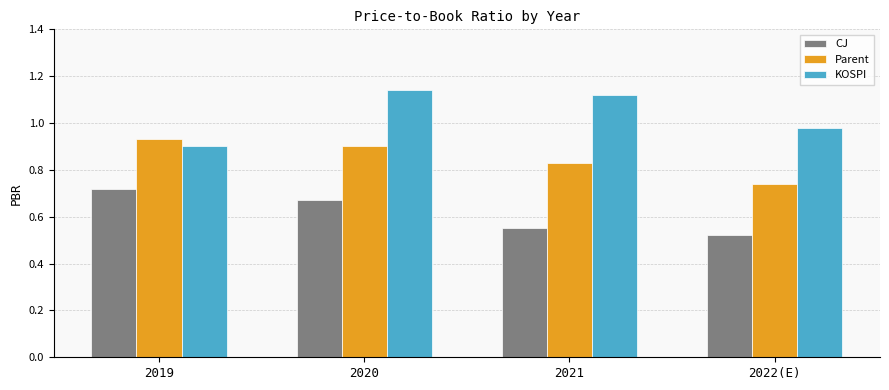

Is the value of Parent at 2019 greater than the value of CJ at 2021?

Yes